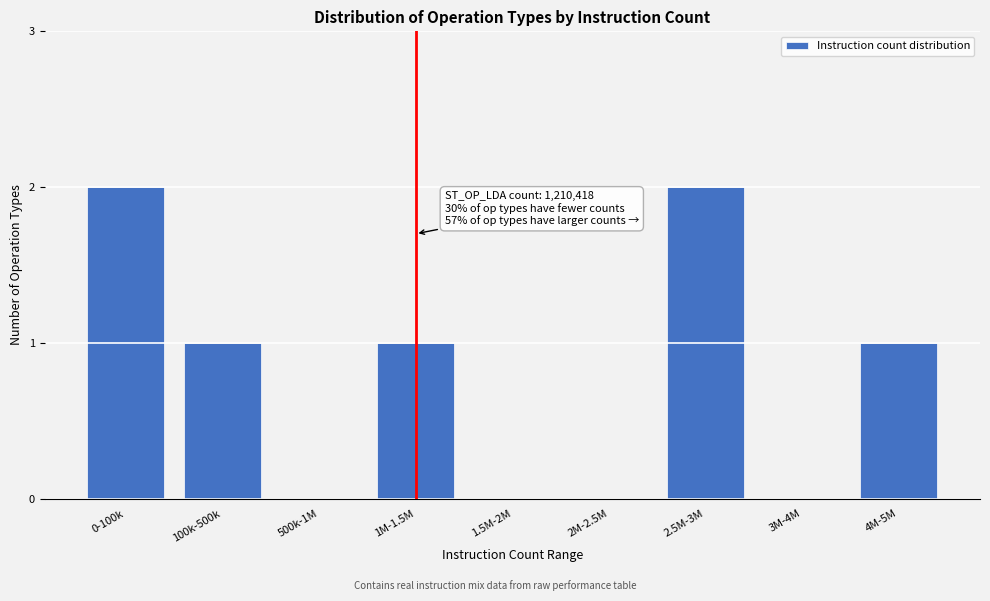

Reading left to right, what are all the values shown in this chart?

0-100k=2	100k-500k=1	500k-1M=0	1M-1.5M=1	1.5M-2M=0	2M-2.5M=0	2.5M-3M=2	3M-4M=0	4M-5M=1